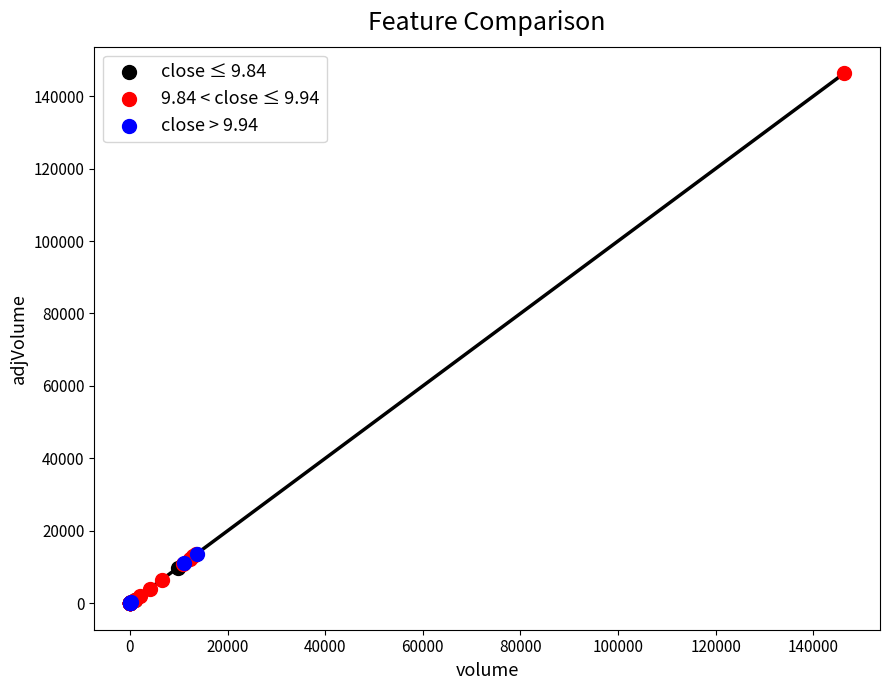

Which series contains the highest Y value?

9.84 < close ≤ 9.94